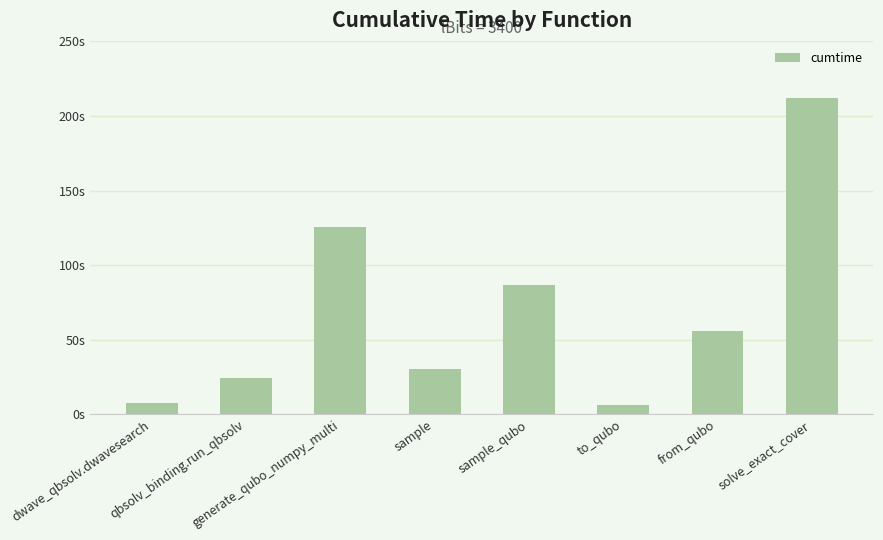

At which label does the data first exceed 55?

generate_qubo_numpy_multi